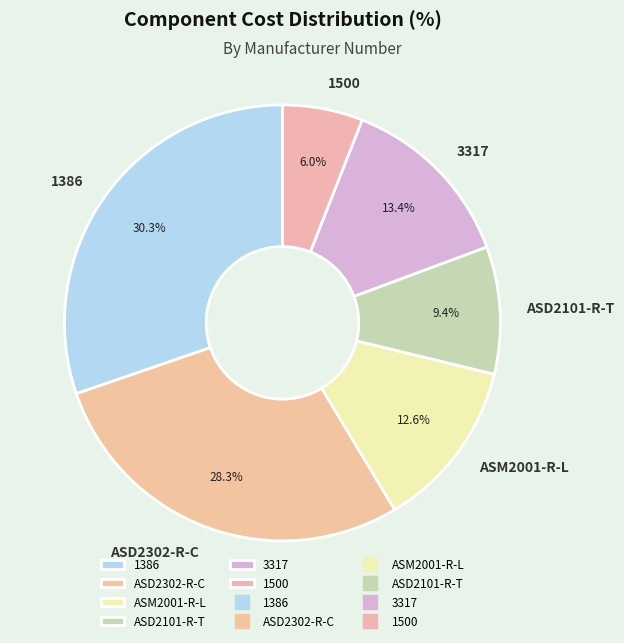

Which has a higher value, ASD2101-R-T or 1386?

1386